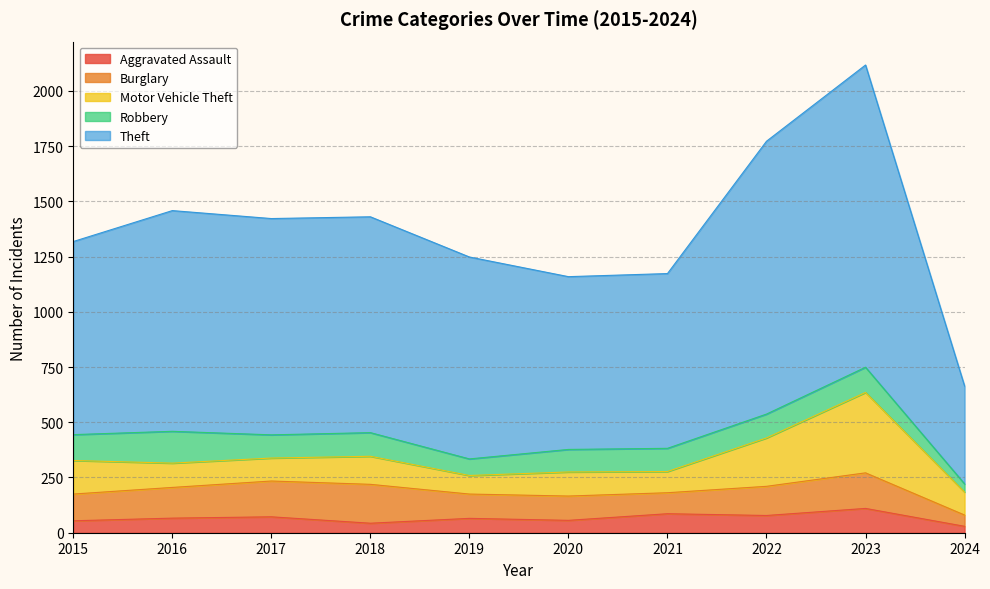

In Motor Vehicle Theft, how many points are lower than both neighbors (excluding endpoints)?

3